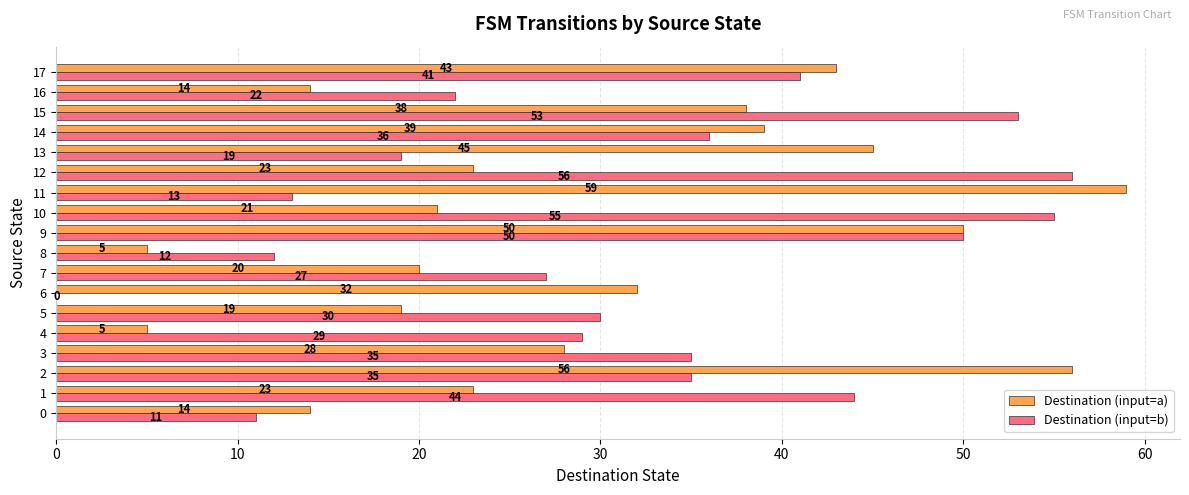

What value does the Destination (input=b) series have at 11?

13